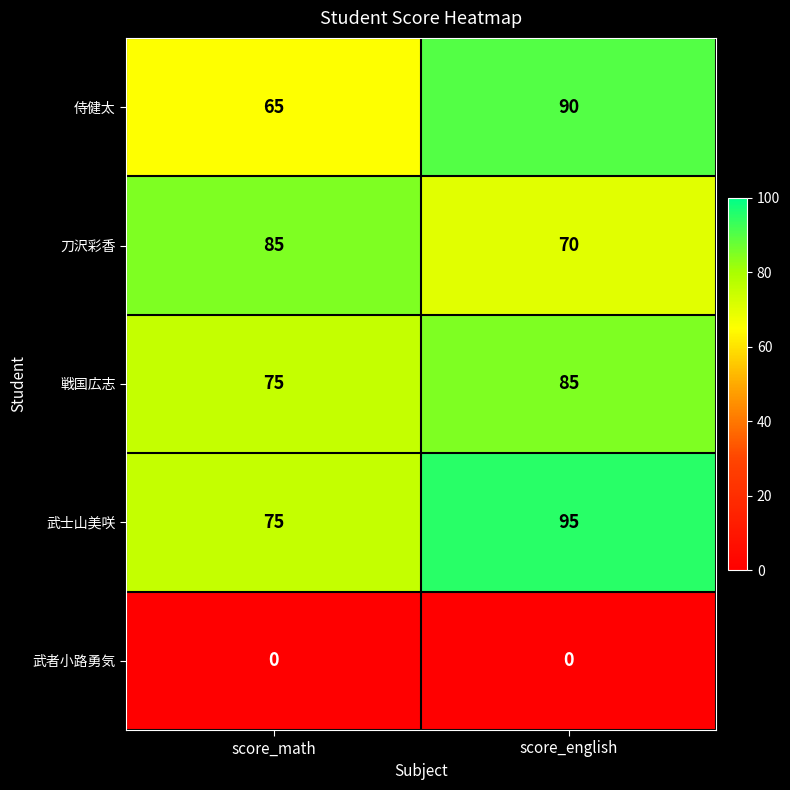

What is the lowest value of the 刀沢彩香 series?

70